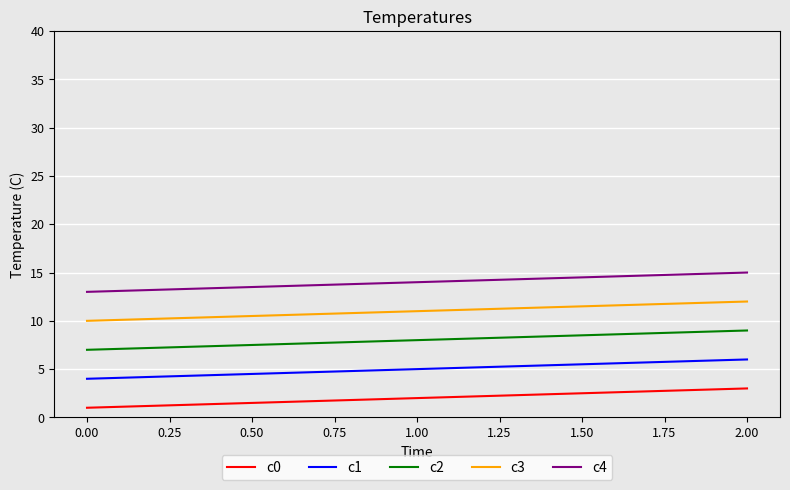

Does the chart display data point markers on the line(s)?

No